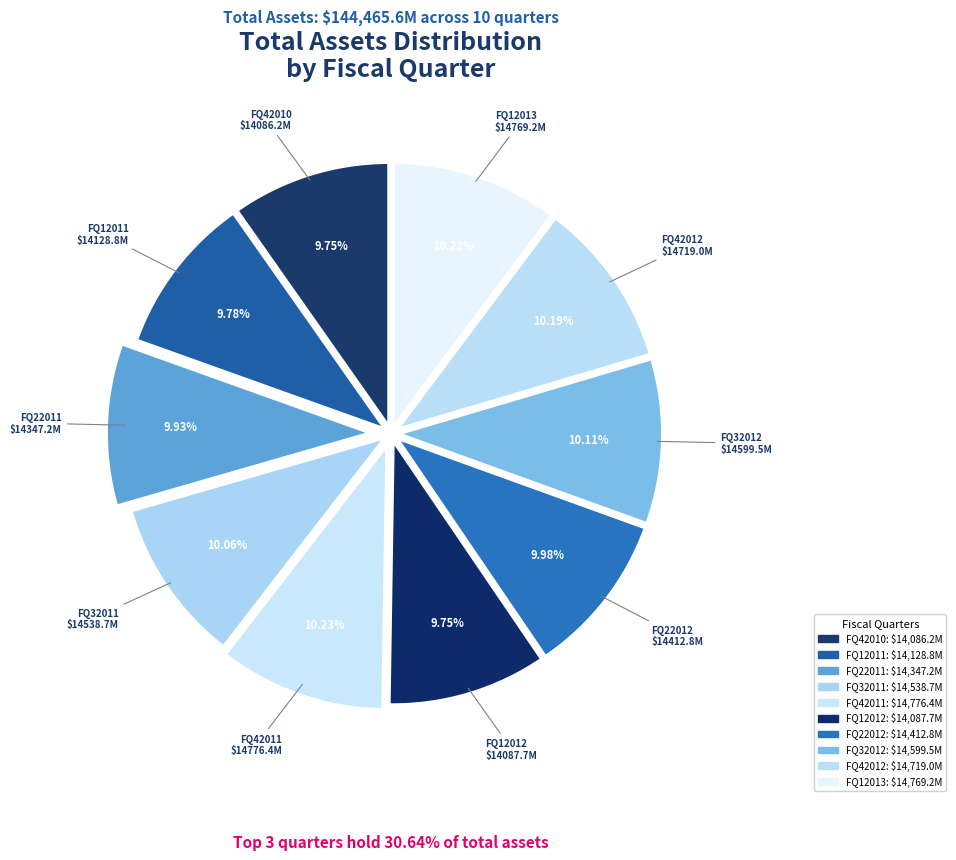

Is there any slice that represents more than half of the pie?

No